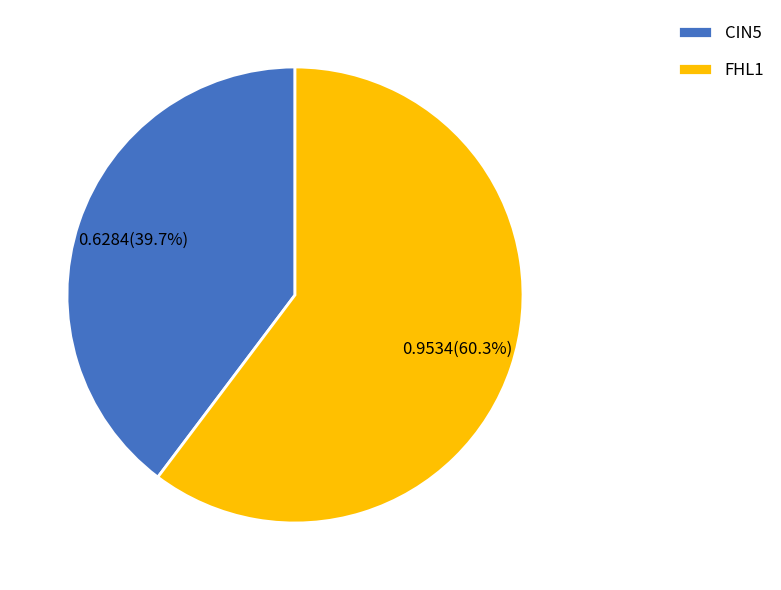

Does FHL1 account for over 50% of the chart?

Yes